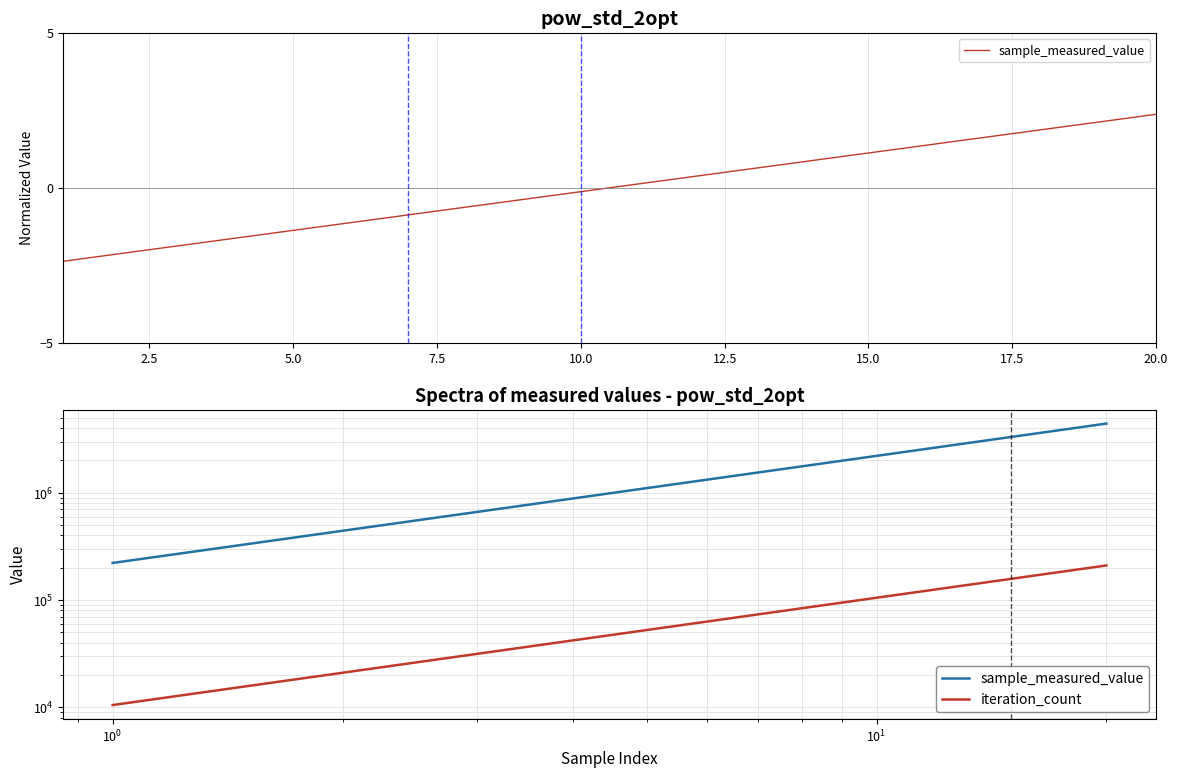

True or false: sample_measured_value and iteration_count intersect in this chart.

False